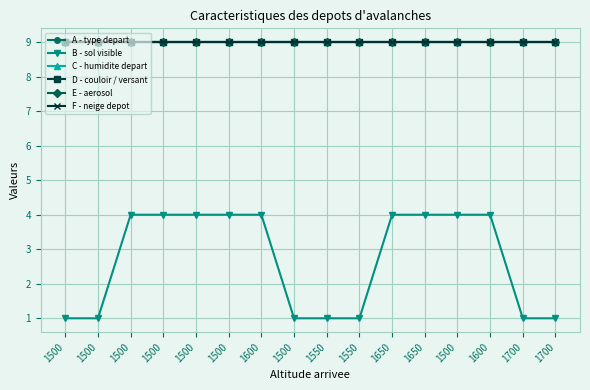

Rank the series by their maximum value, from lowest to highest.

B - sol visible, A - type depart, C - humidite depart, D - couloir / versant, E - aerosol, F - neige depot